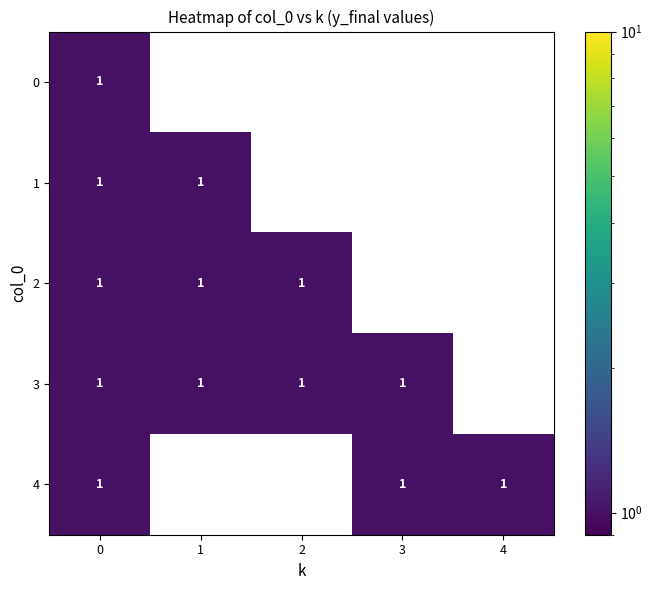

How many 2 values are between 0 and 1?

5